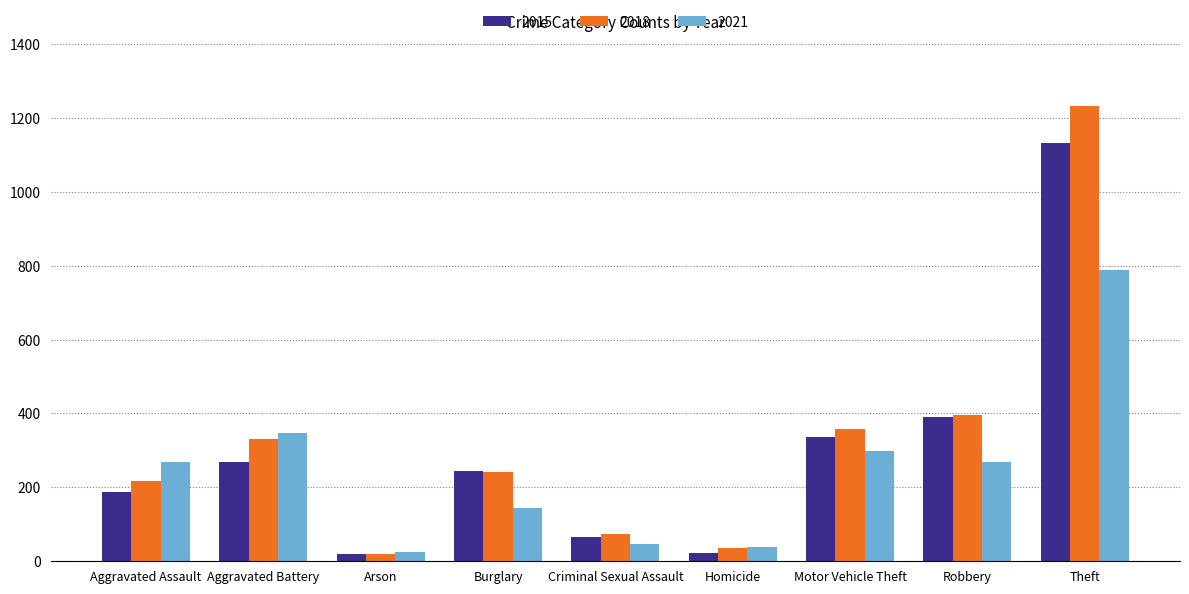

Rank the series by their maximum value, from lowest to highest.

2021, 2015, 2018